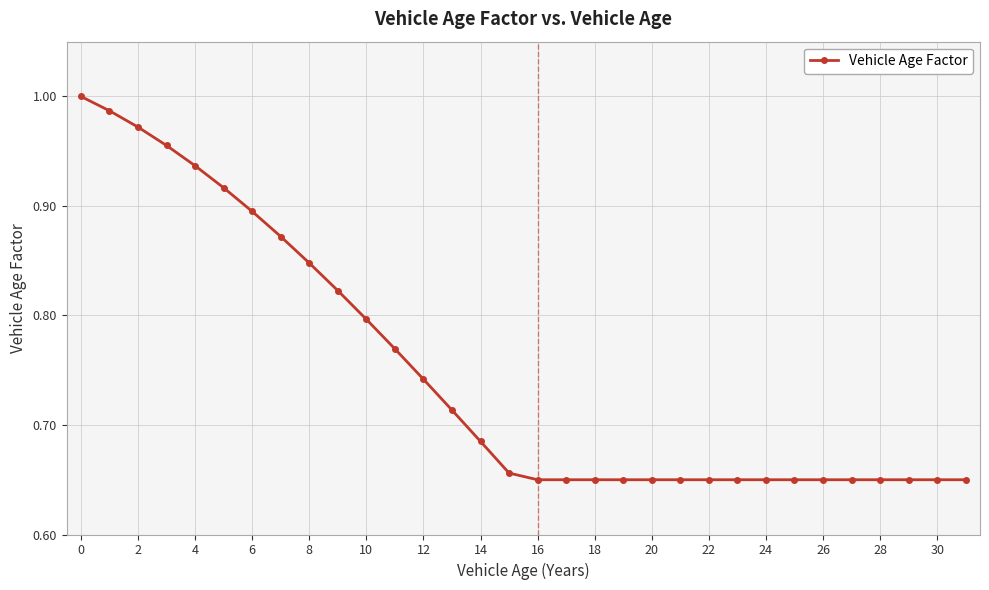

What is the difference between the second highest and minimum values?

0.3